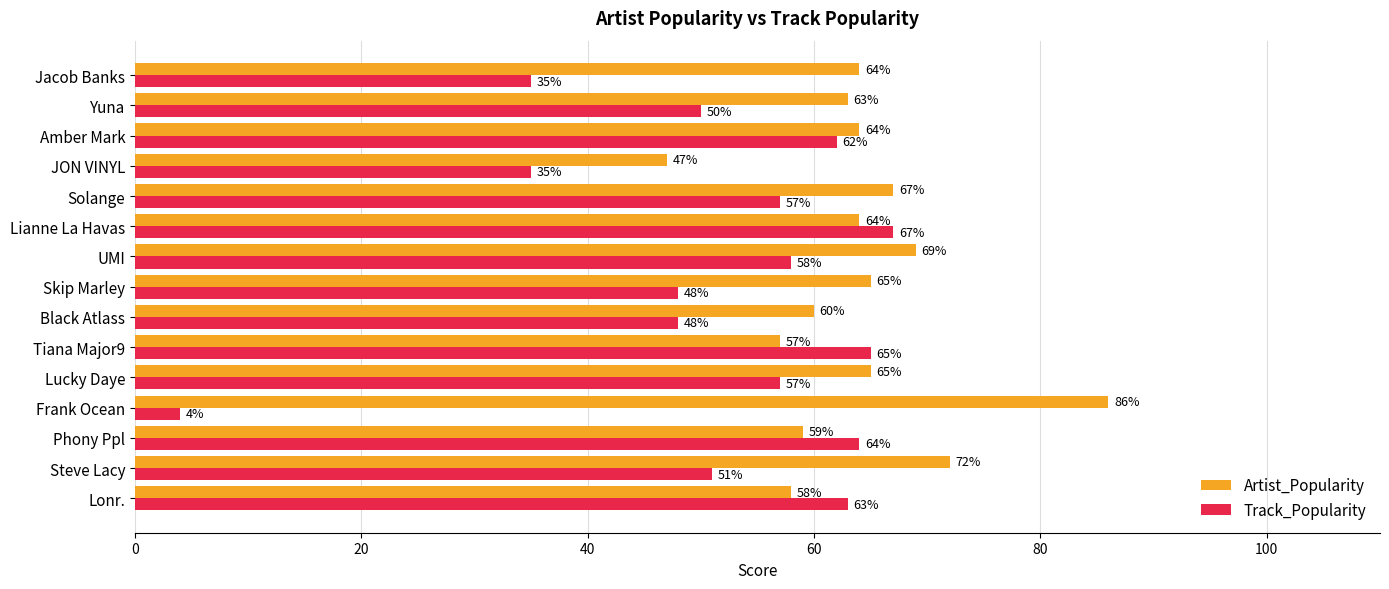

True or false: Artist_Popularity has a value of 63 at Yuna.

True